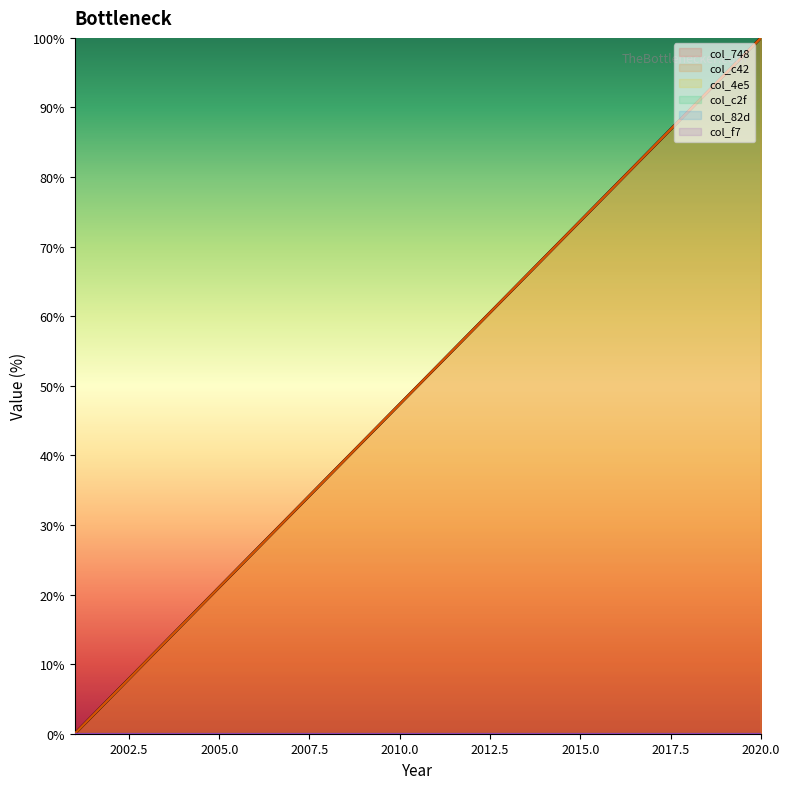

Rank the categories by col_748 value from highest to lowest.

2020, 2019, 2018, 2017, 2016, 2015, 2014, 2013, 2012, 2011, 2010, 2009, 2008, 2007, 2006, 2005, 2004, 2003, 2002, 2001